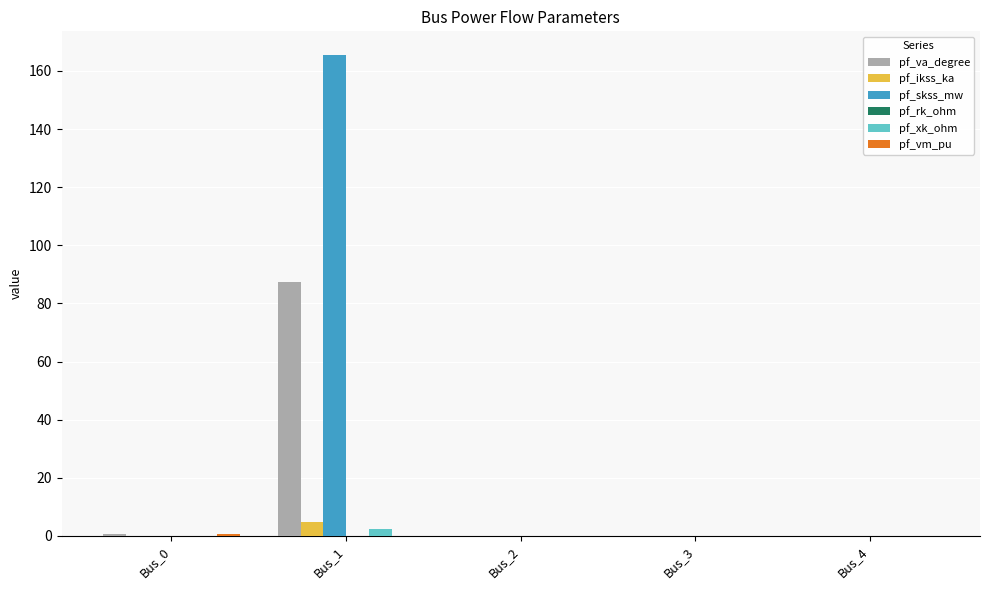

Between Bus_1 and Bus_2, which series saw the biggest shift?

pf_skss_mw